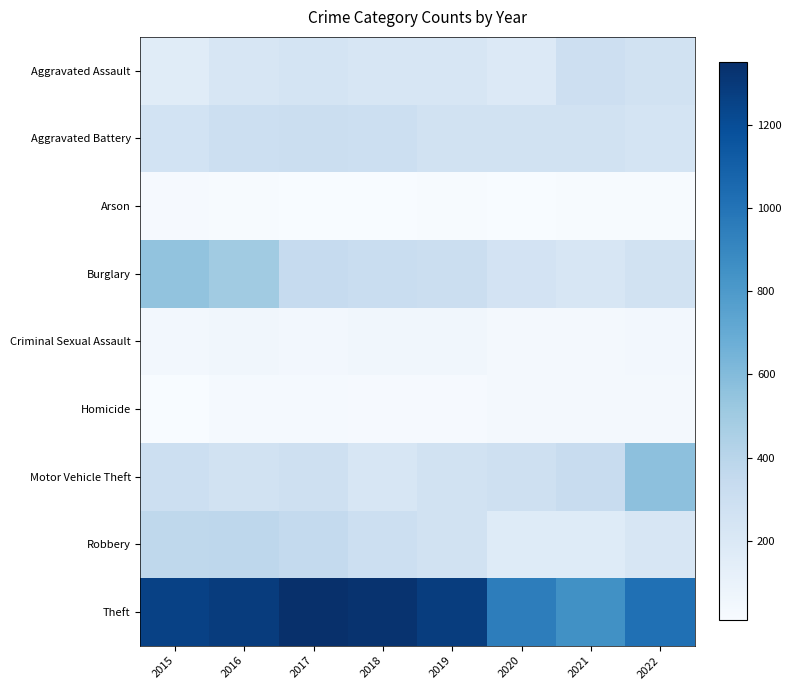

What is the difference between the highest and lowest values at 2016?

1273